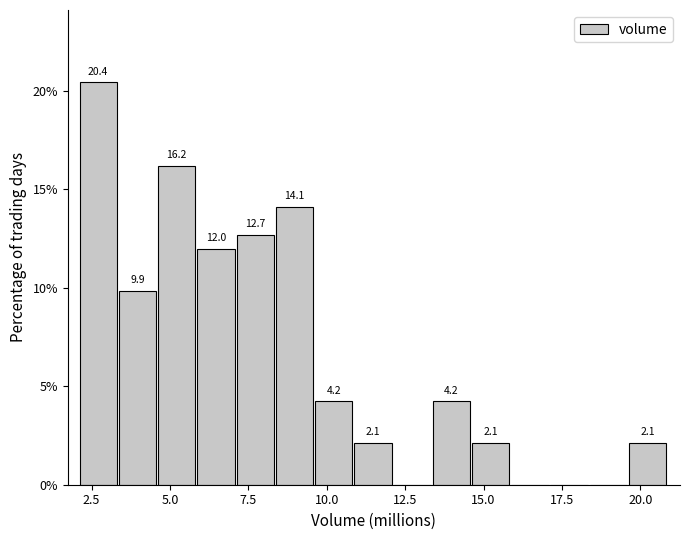

Around what value on the x-axis is the tallest bar? Give the approximate position of its centre, as read against the axis.

2.5